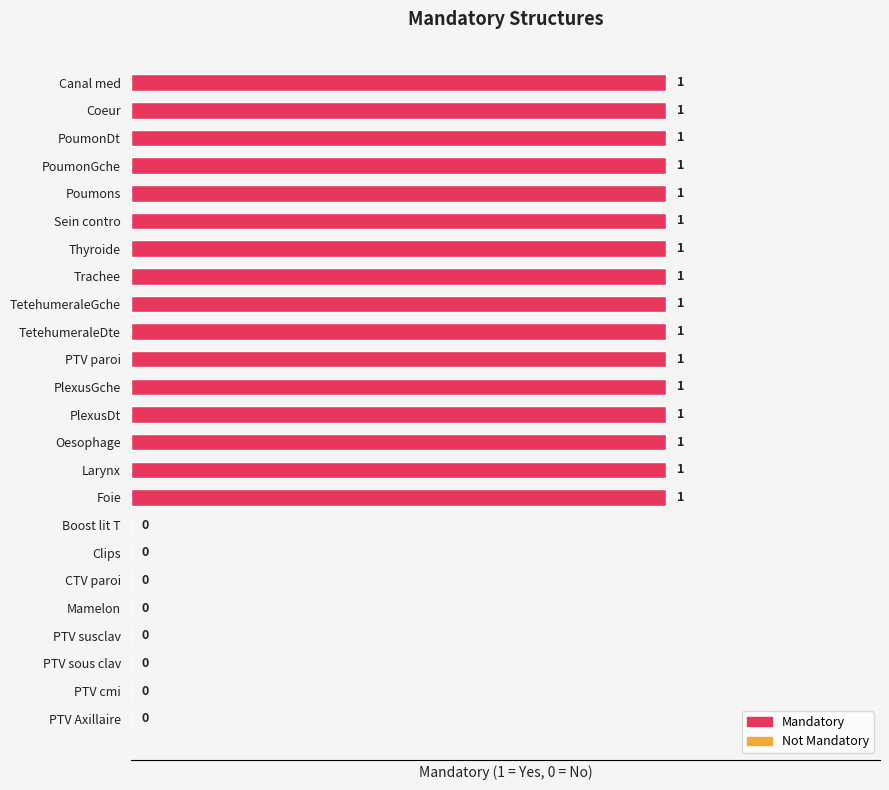

Reading bottom to top, extract all data points from this chart.

PTV Axillaire=0	PTV cmi=0	PTV sous clav=0	PTV susclav=0	Mamelon=0	CTV paroi=0	Clips=0	Boost lit T=0	Foie=1	Larynx=1	Oesophage=1	PlexusDt=1	PlexusGche=1	PTV paroi=1	TetehumeraleDte=1	TetehumeraleGche=1	Trachee=1	Thyroide=1	Sein contro=1	Poumons=1	PoumonGche=1	PoumonDt=1	Coeur=1	Canal med=1